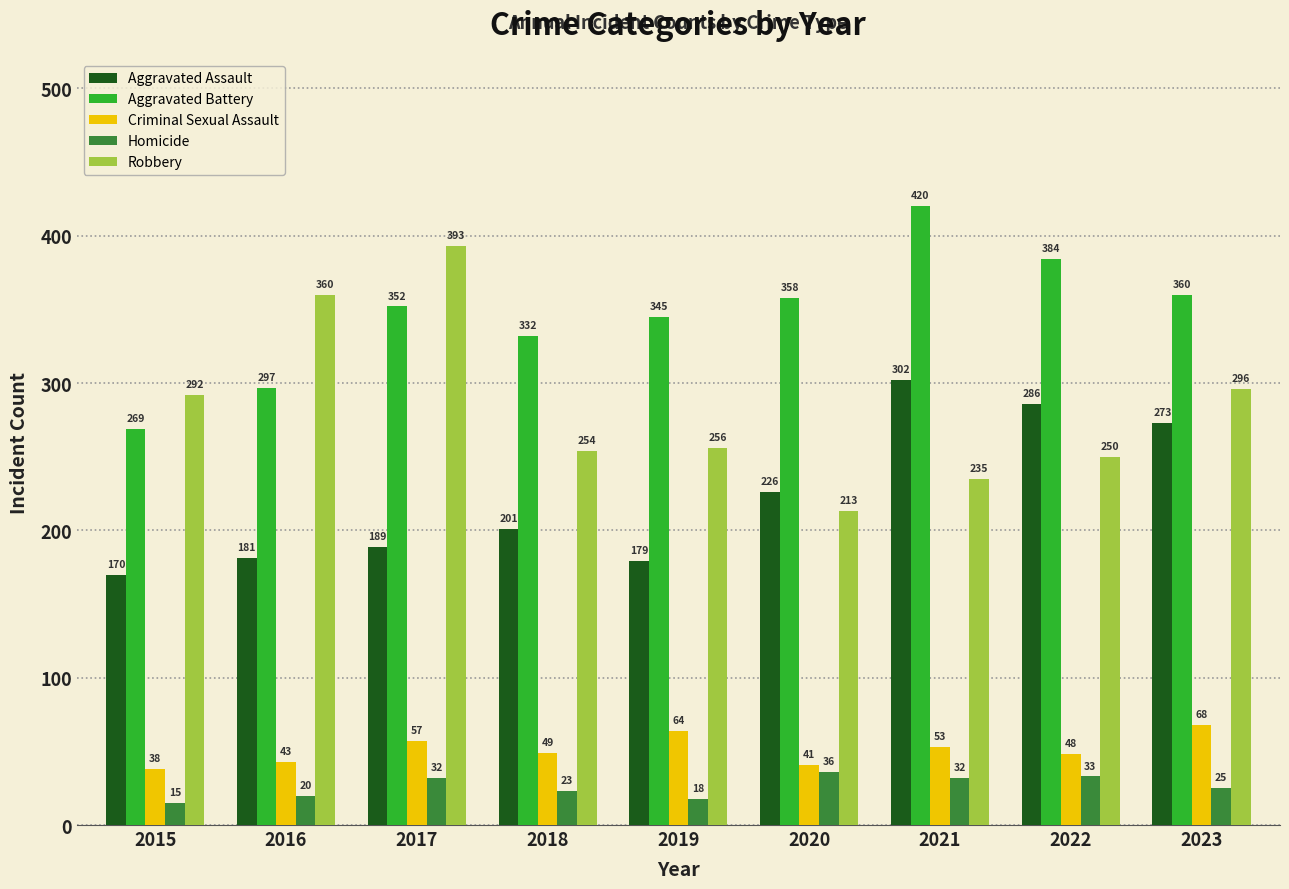

Which series has the widest spread of values?

Robbery